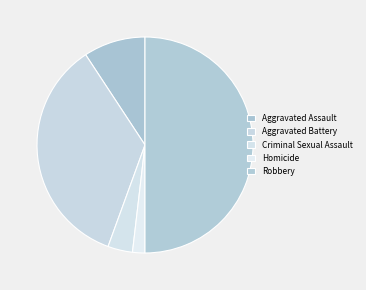

What percentage is the Aggravated Battery slice, to the nearest percent?

35%